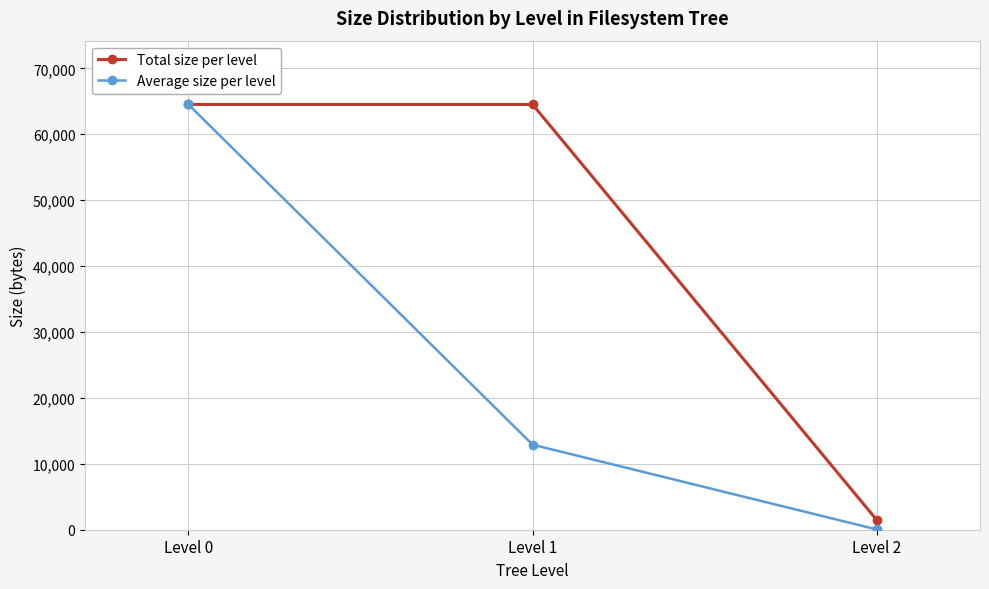

Is this an area chart (filled region under the line)?

No